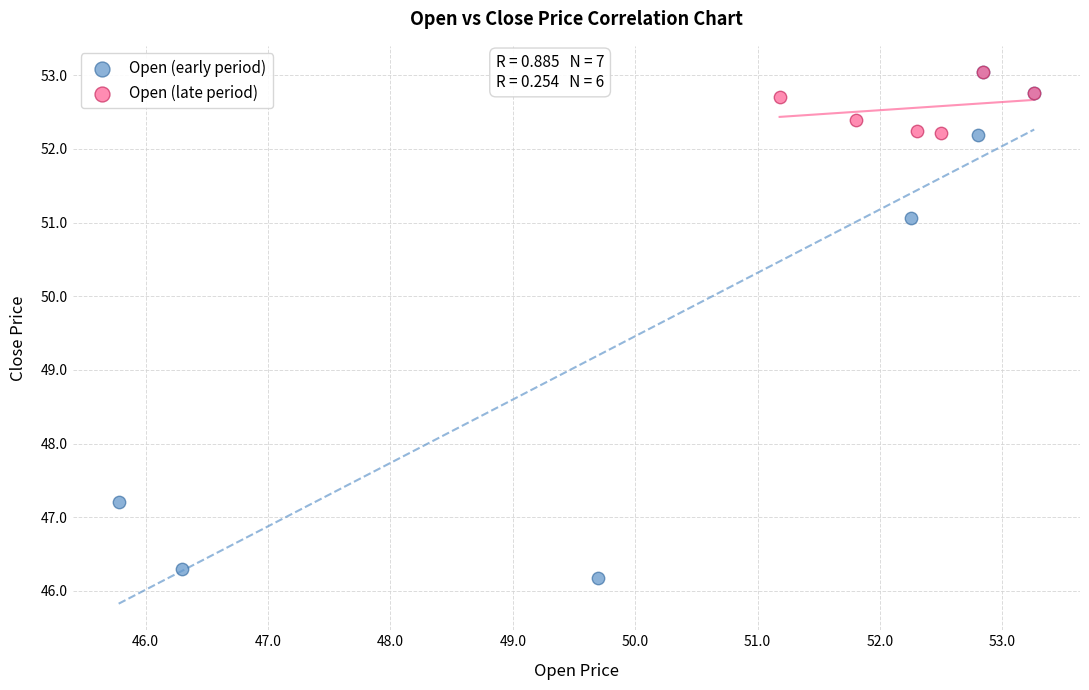

Which series contains the lowest Y value?

Open (early period)